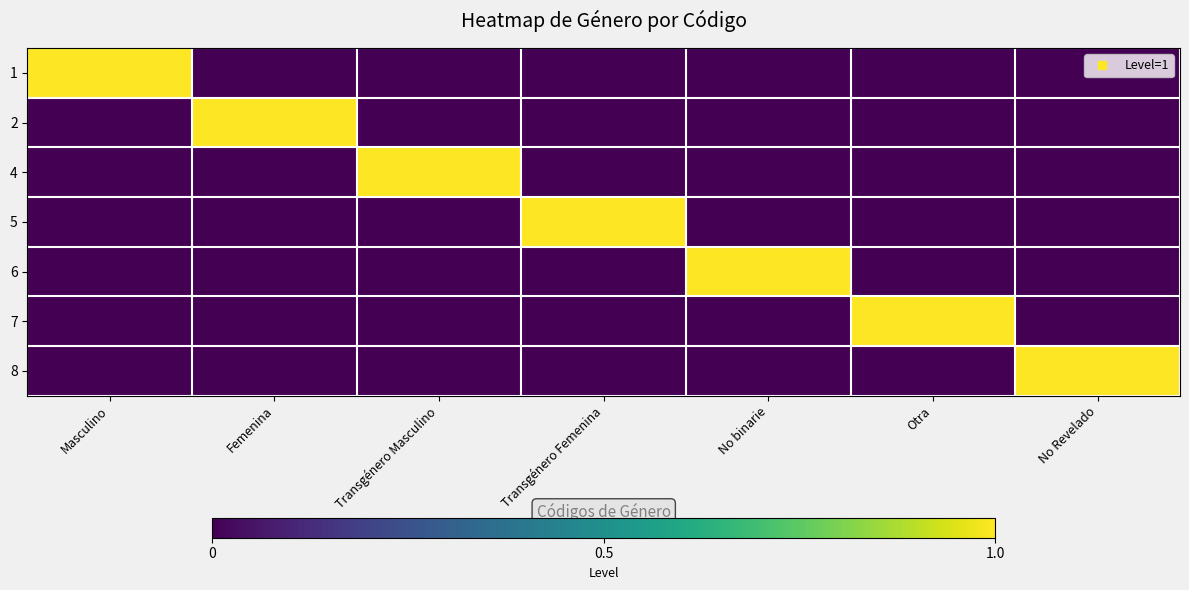

At how many categories does at least one series exceed 0?

7